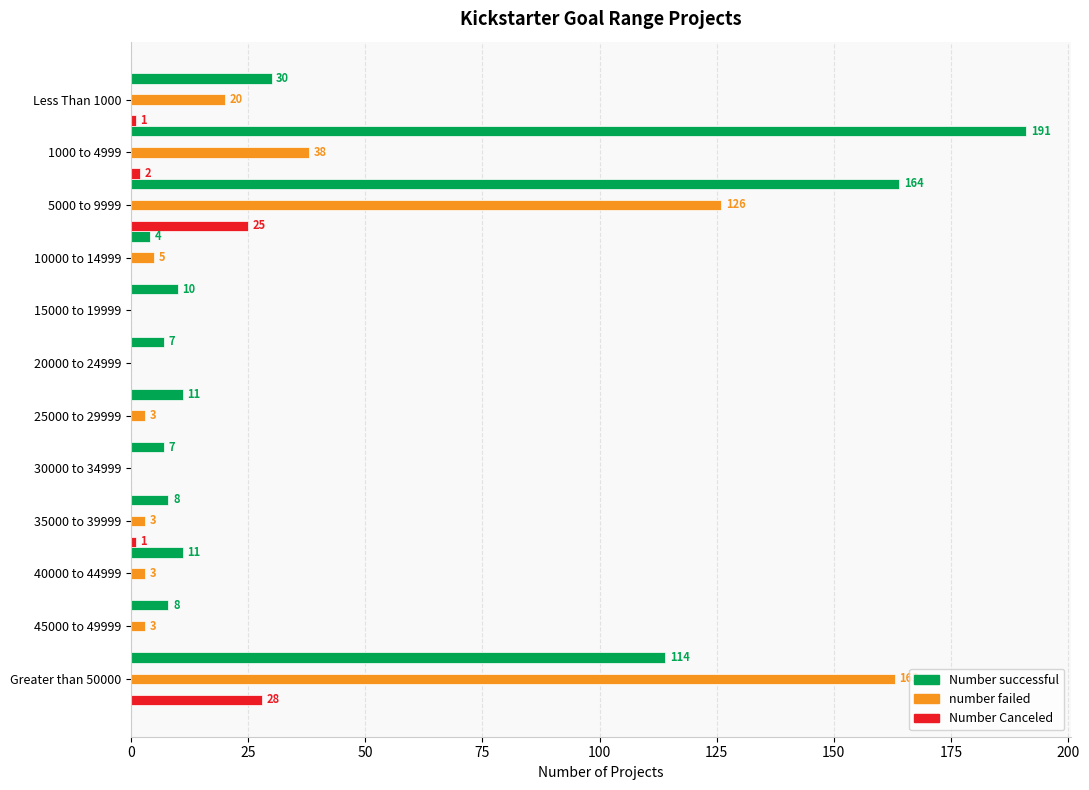

Which series has the largest range (max minus min)?

Number successful